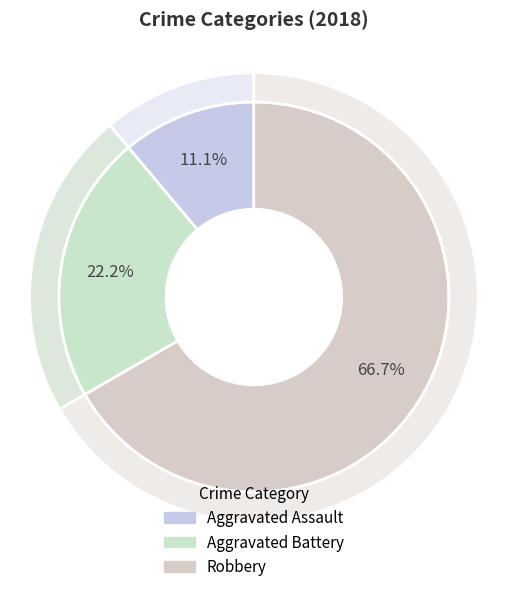

Does any single category account for the majority?

Yes